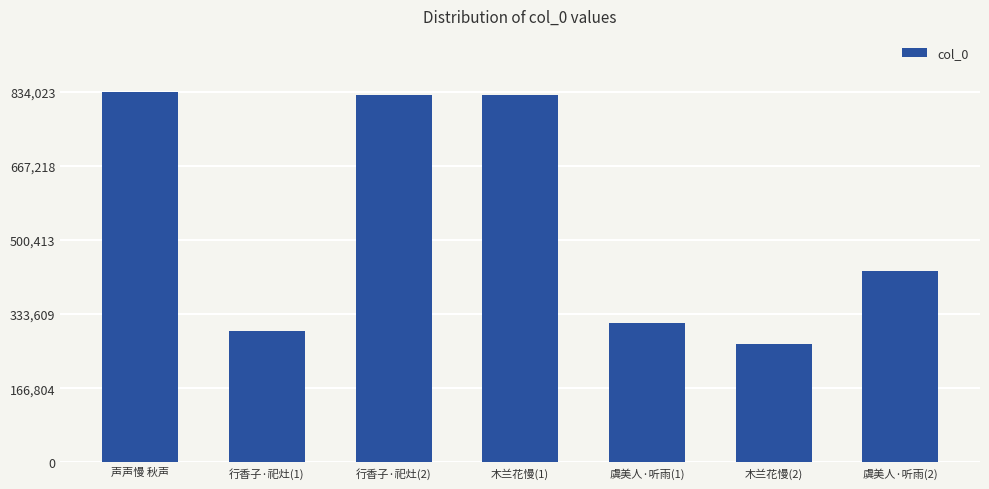

What is the label of the 6th bar from the left?

木兰花慢(2)